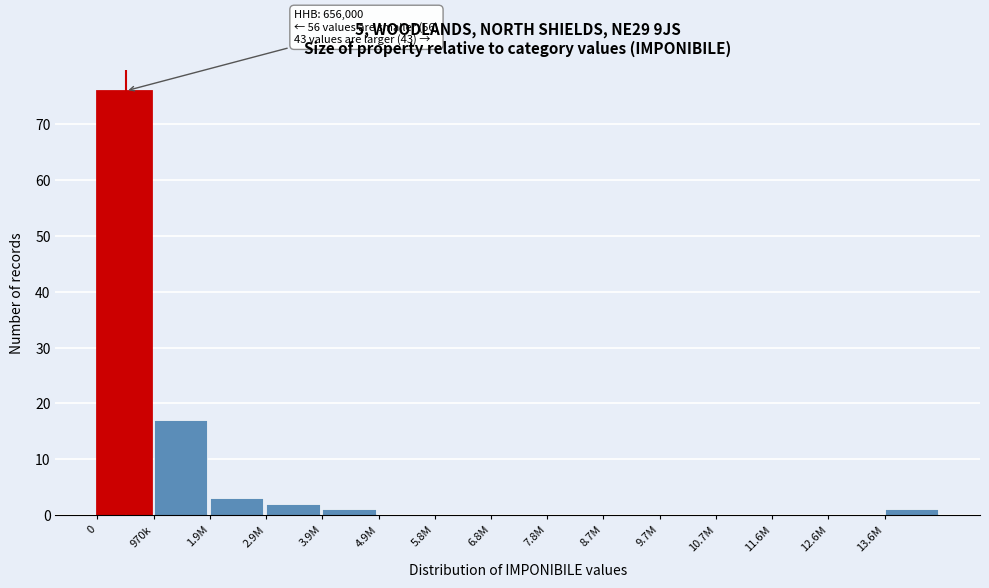

Reading right to left, what are all the values shown in this chart?

13.6M=1	12.6M=0	11.6M=0	10.7M=0	9.7M=0	8.7M=0	7.8M=0	6.8M=0	5.8M=0	4.9M=0	3.9M=1	2.9M=2	1.9M=3	970k=17	0=76